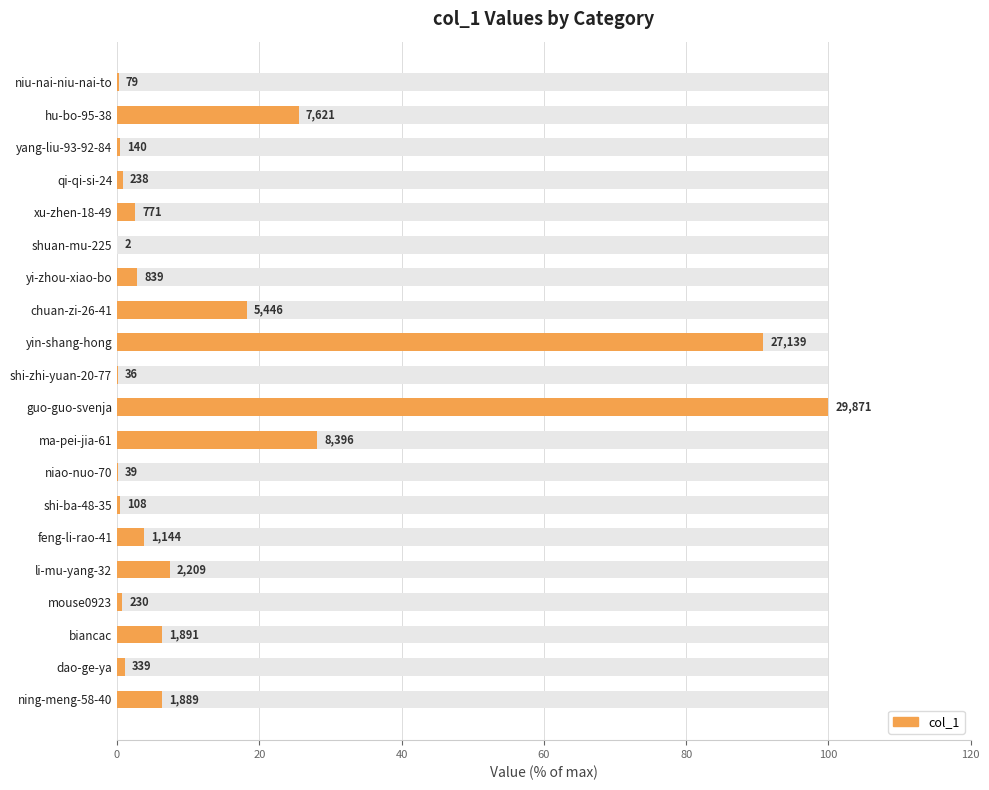

The chart shows a value of 6.3 at ning-meng-58-40. True or false?

True